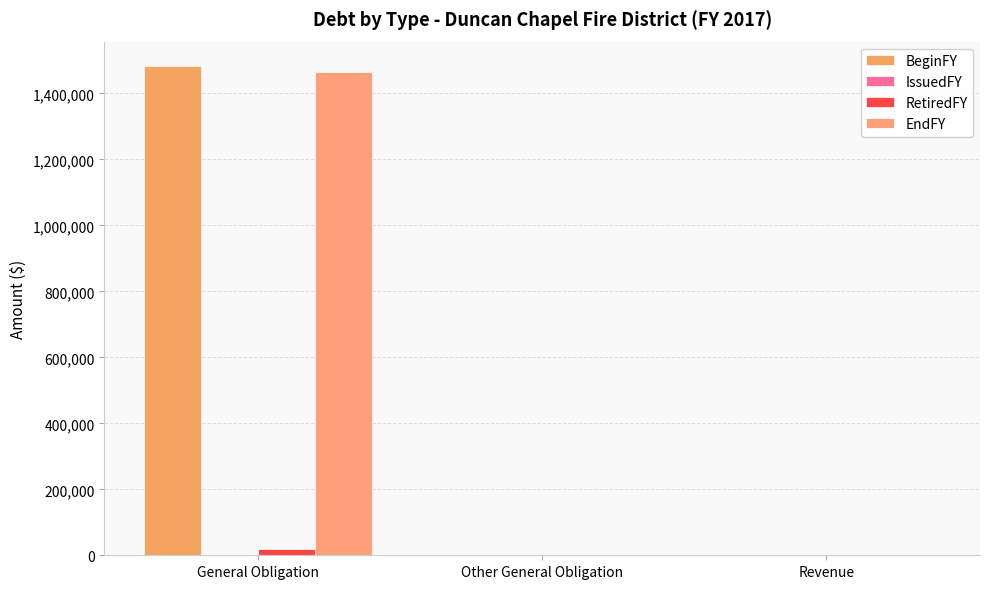

The RetiredFY series shows -9914 at Other General Obligation. True or false?

False